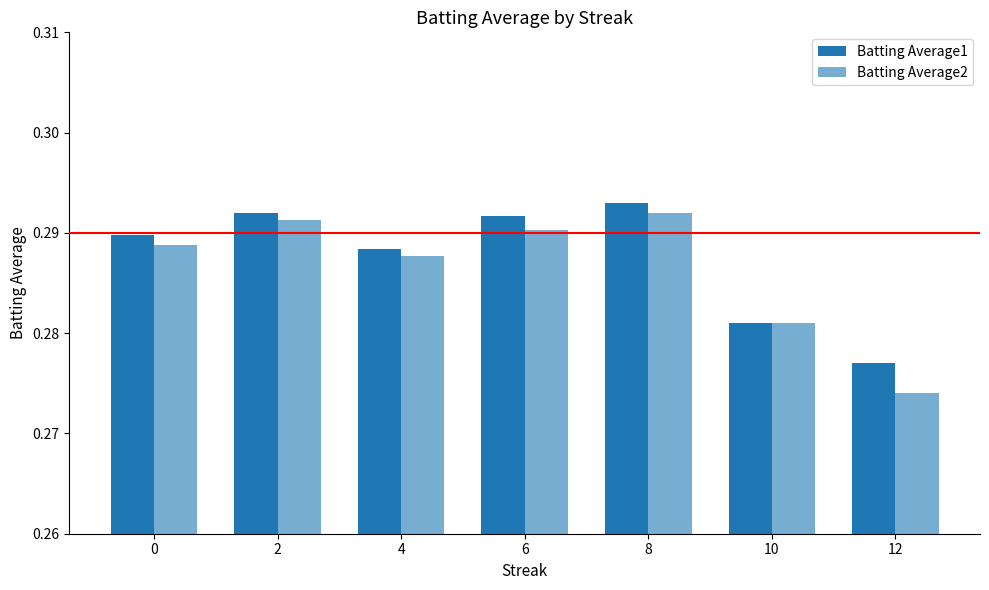

Reading right to left, extract all data points from this chart.

Batting Average1: 12=0.3	10=0.3	8=0.3	6=0.3	4=0.3	2=0.3	0=0.3
Batting Average2: 12=0.3	10=0.3	8=0.3	6=0.3	4=0.3	2=0.3	0=0.3